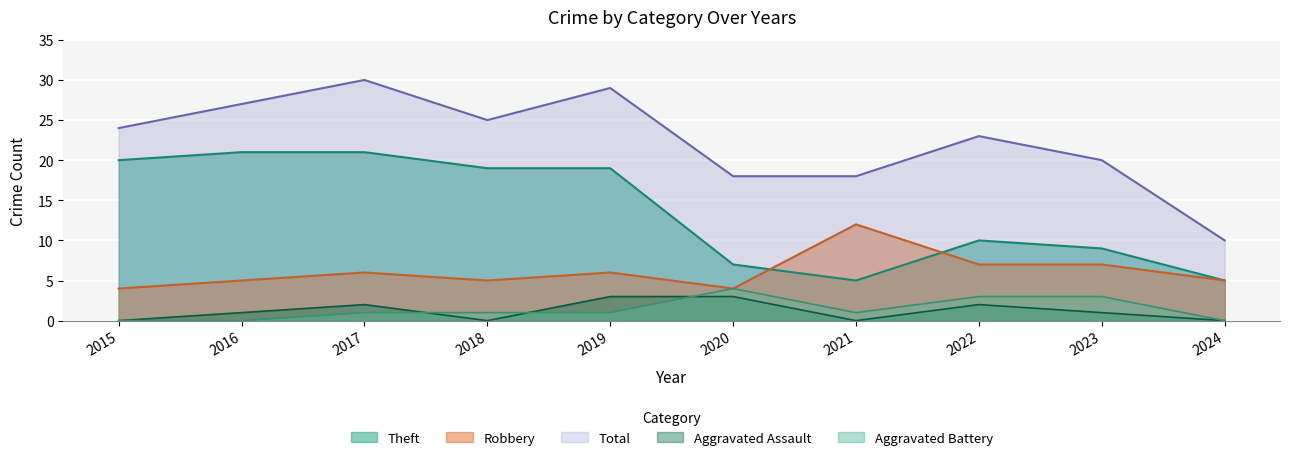

What are all the series names shown in the legend?

Theft, Robbery, Total, Aggravated Assault, Aggravated Battery